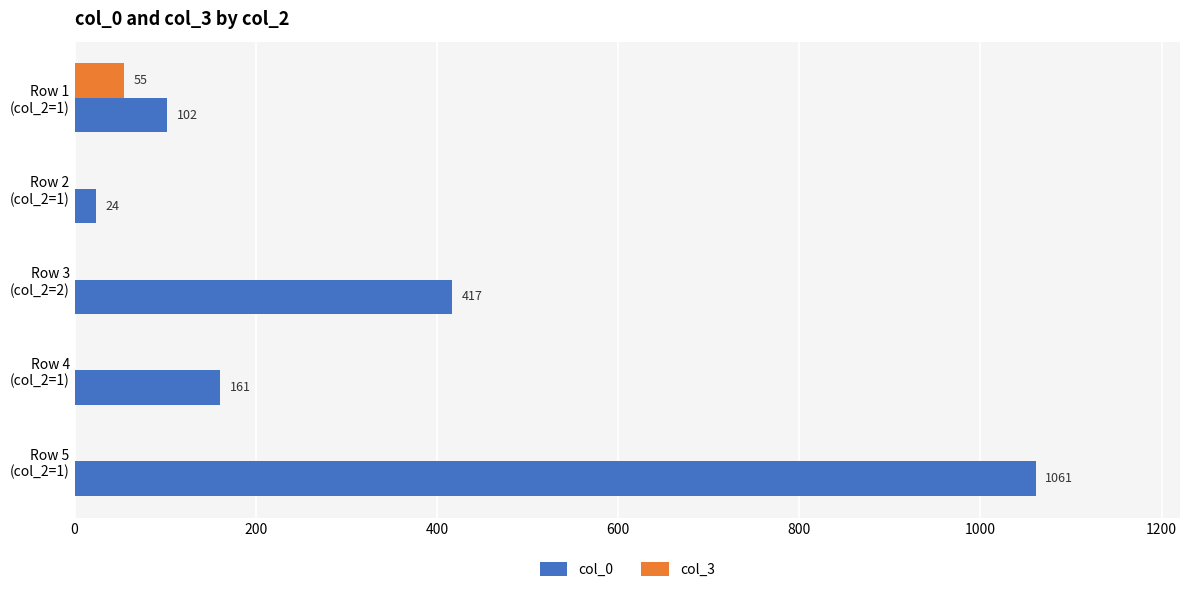

Which series has the largest total across all categories?

col_0